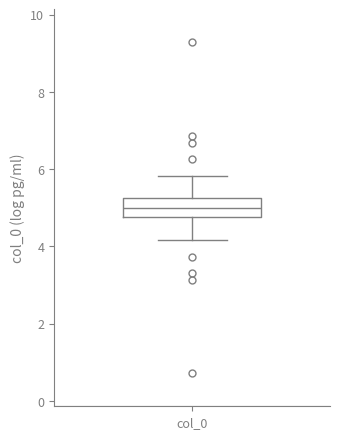

Where does the lower whisker of the box for col_0 end on the y-axis? The values are not printed on the chart, so give them approximately, as read against the axis.

4.2